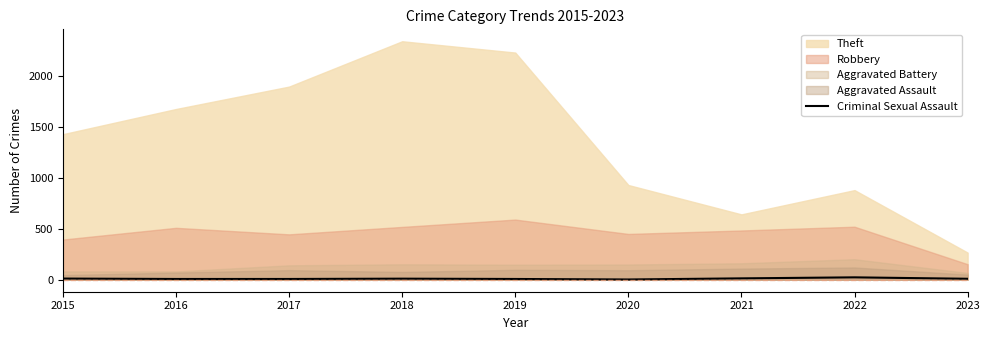

How many interior local peaks (higher than both neighbors) does the data have?

2